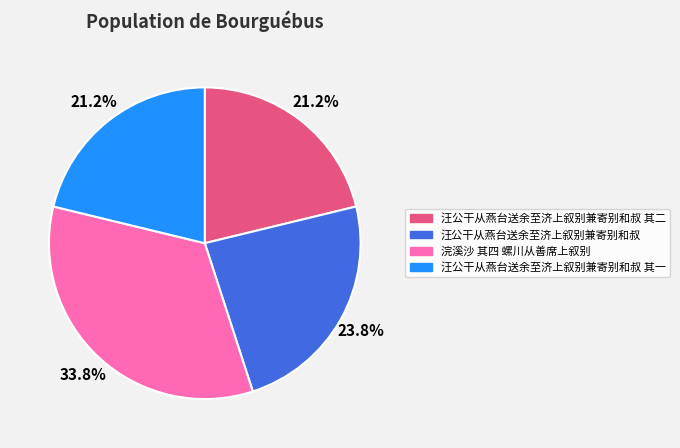

To the nearest percent, what portion does 汪公干从燕台送余至济上叙别兼寄别和叔 represent?

24%